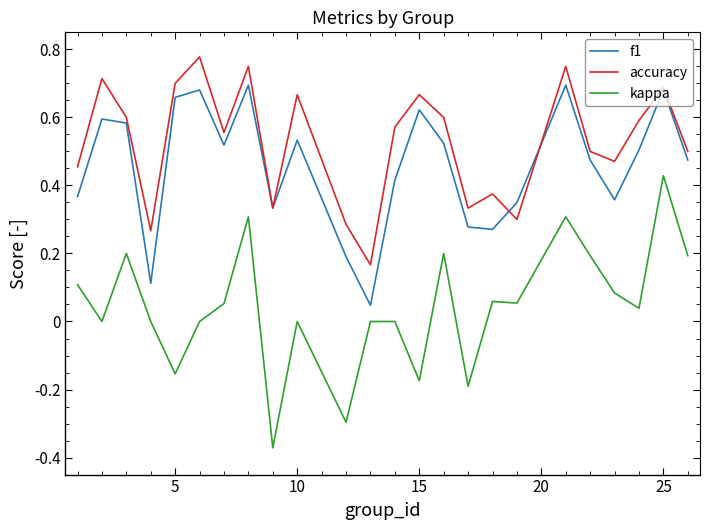

At how many categories does at least one series exceed 0?

24